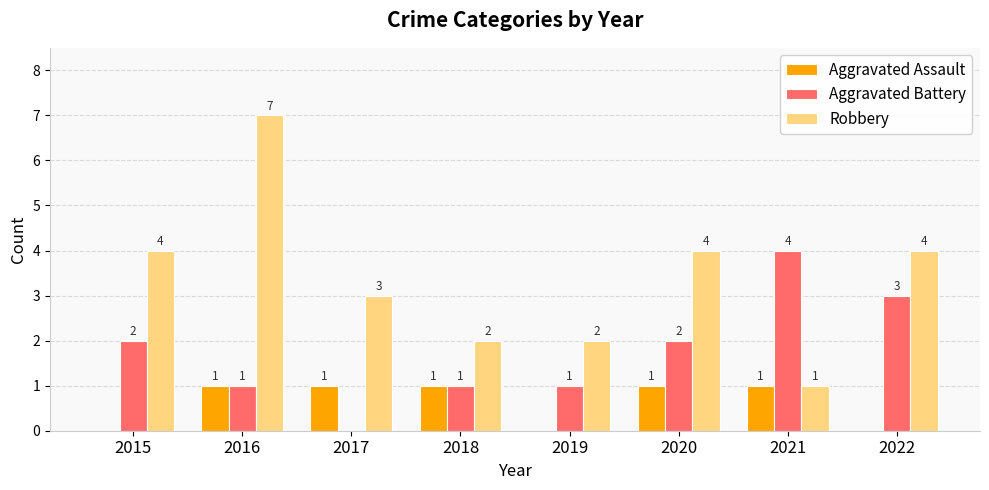

What is the sum of the Aggravated Assault values at 2022 and 2020?

1